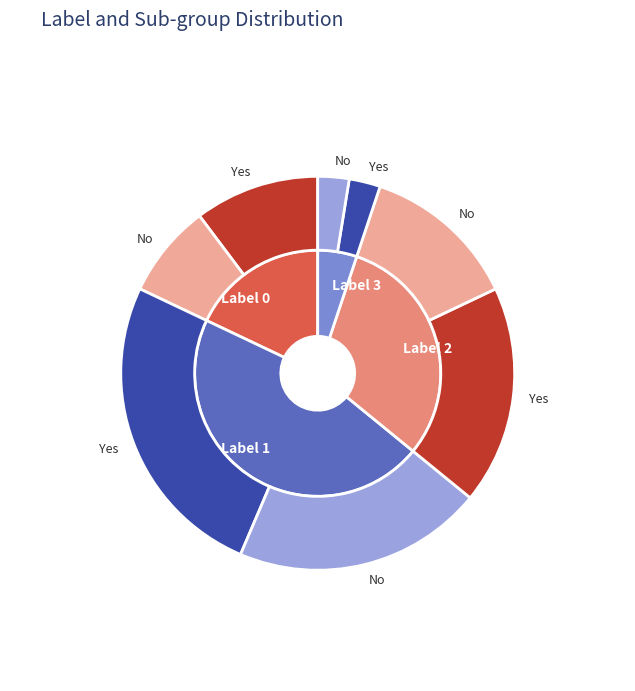

True or false: 2 accounts for 37% of the total.

False